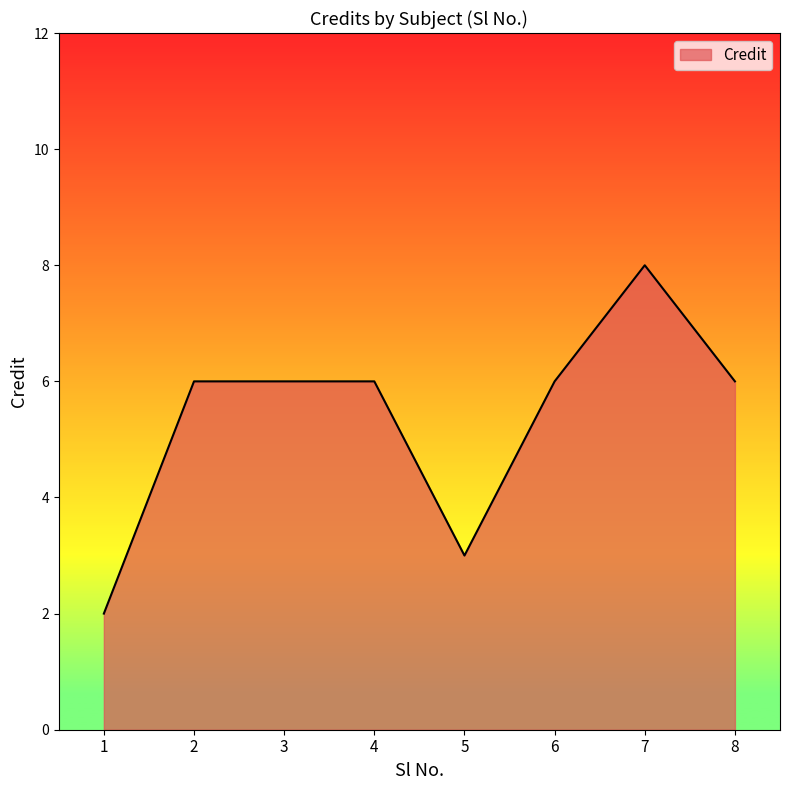

Reading left to right, transcribe all the data shown in this chart.

2	6	6	6	3	6	8	6